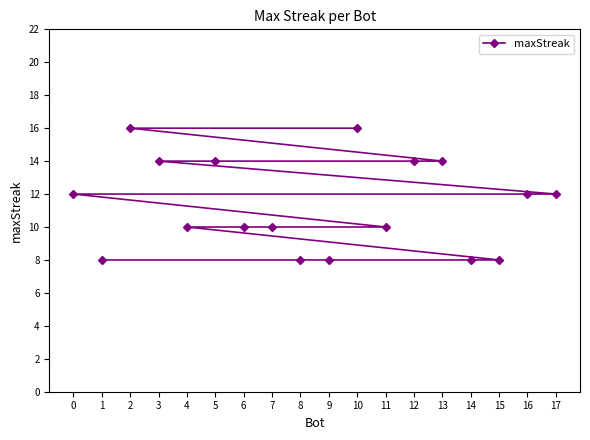

What is the average value?

11